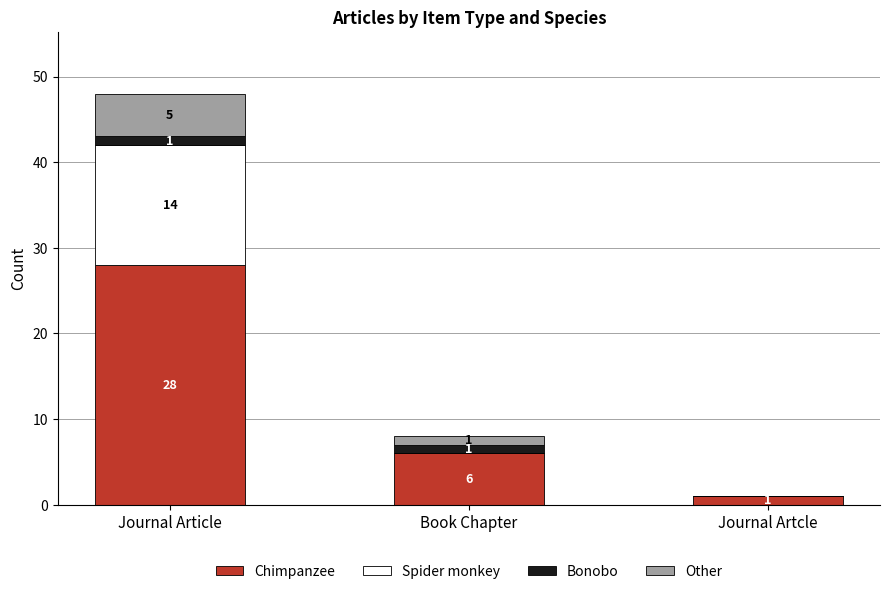

What is the total value across all series at Book Chapter?

8